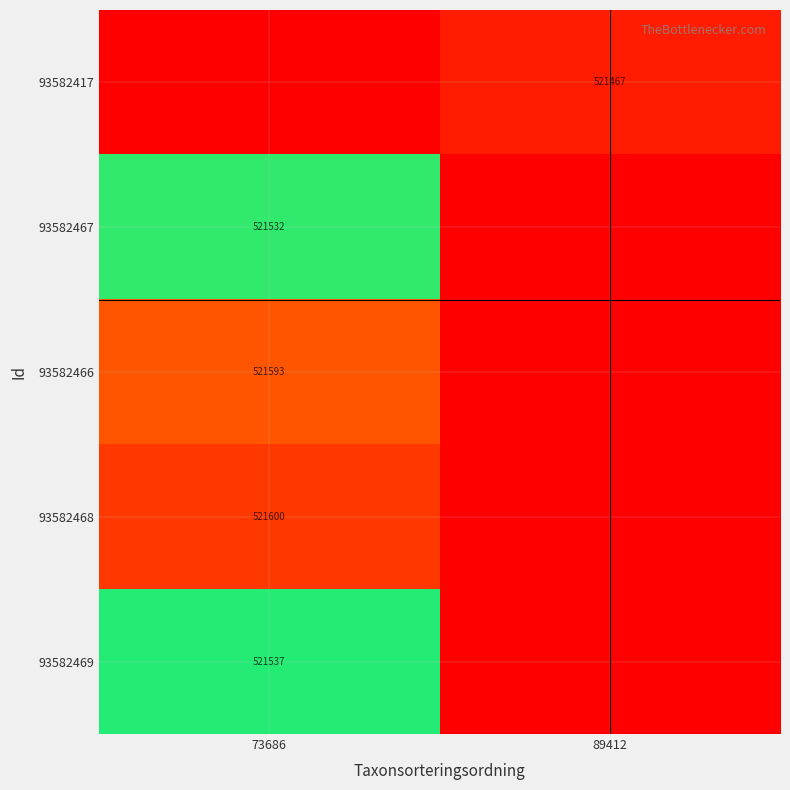

True or false: 93582469 has a value of 521537 at 73686.

True